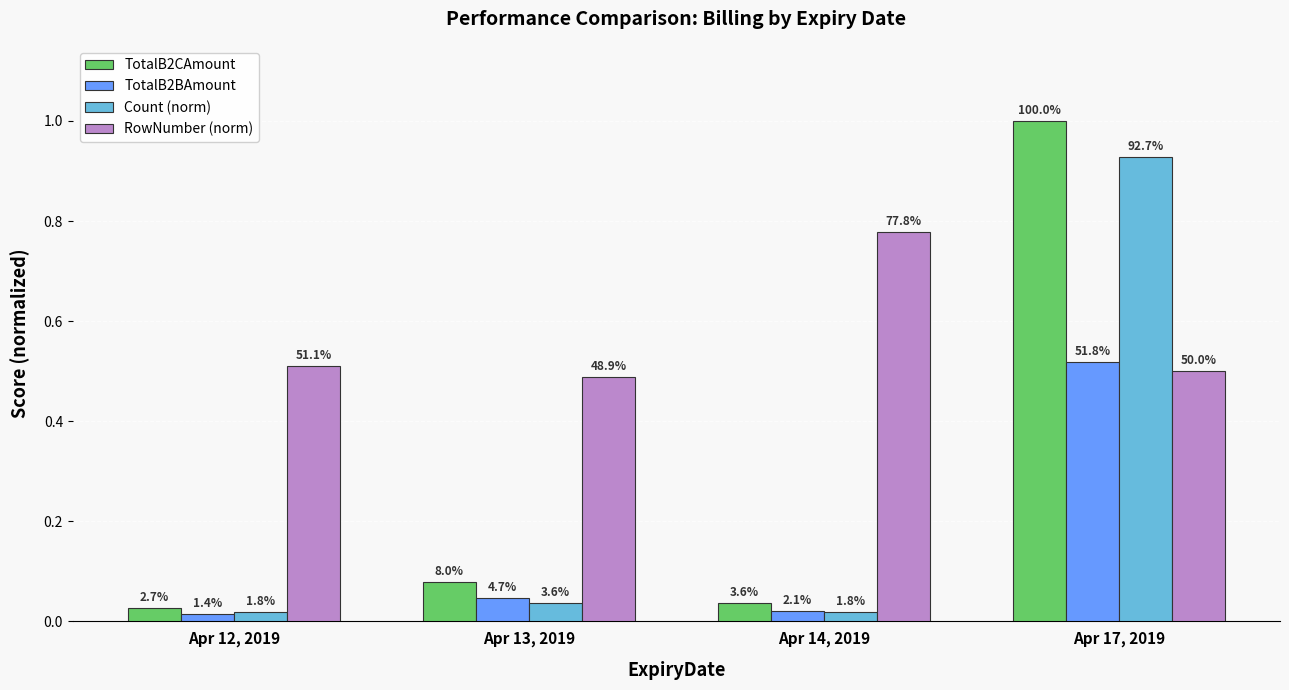

What is the average value of the TotalB2BAmount series?

0.2